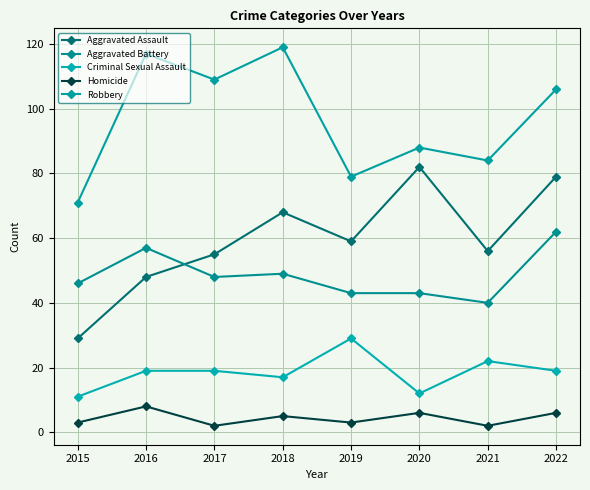

How many distinct data groups are displayed?

5